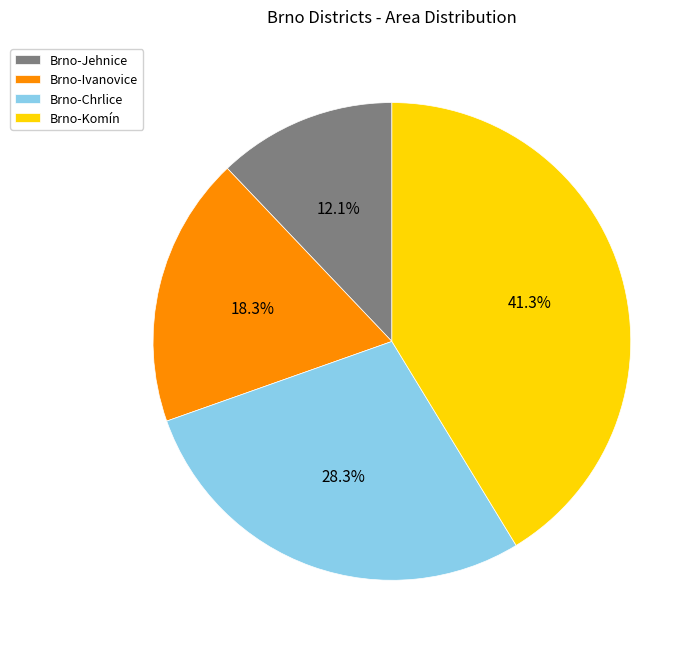

To the nearest percent, what is the average slice percentage?

25%